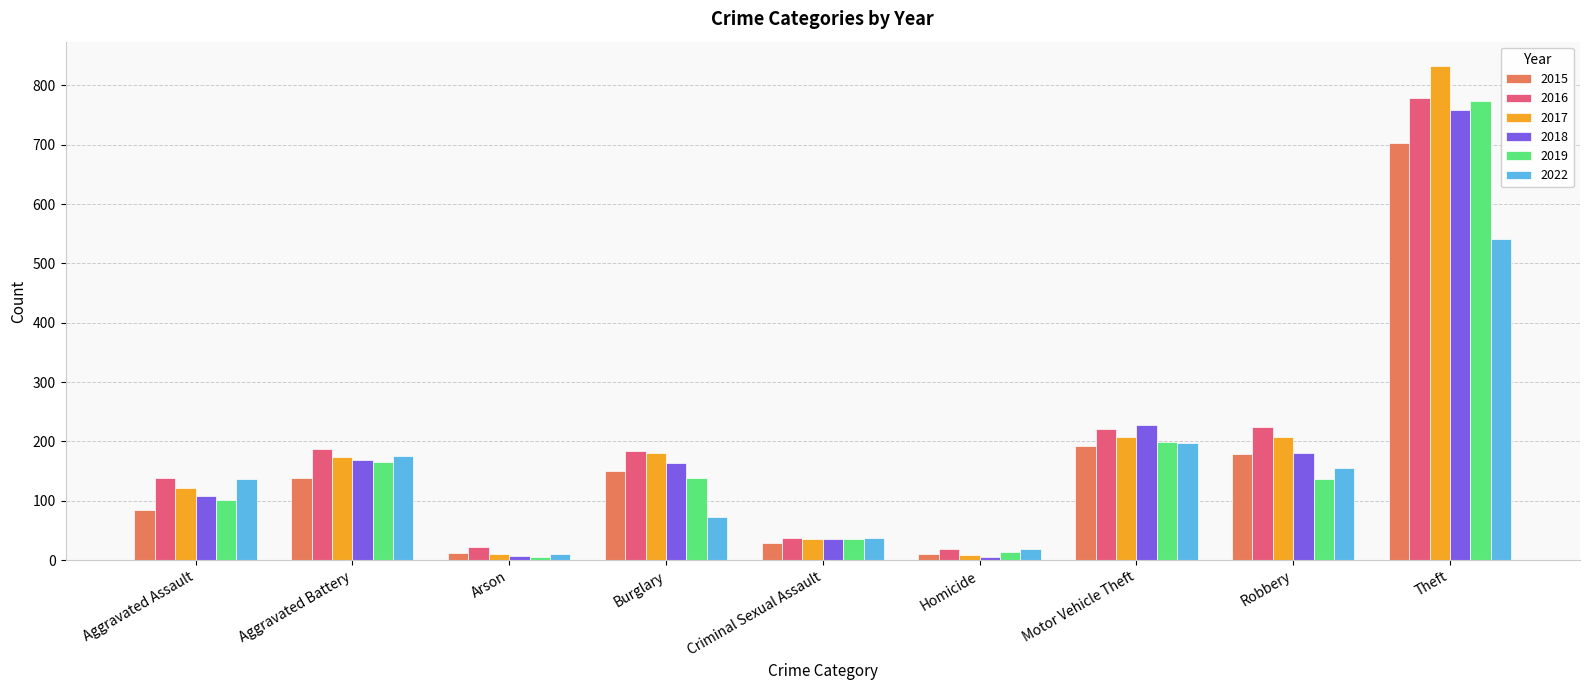

What is the sum of the 2018 values at Robbery and Theft?

940